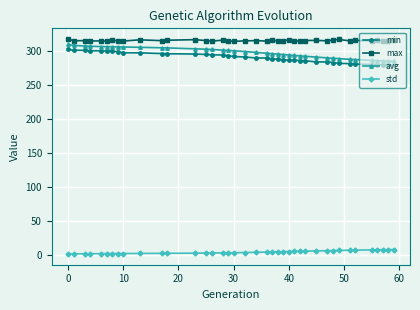

What is the sum of all max values?

12320.9